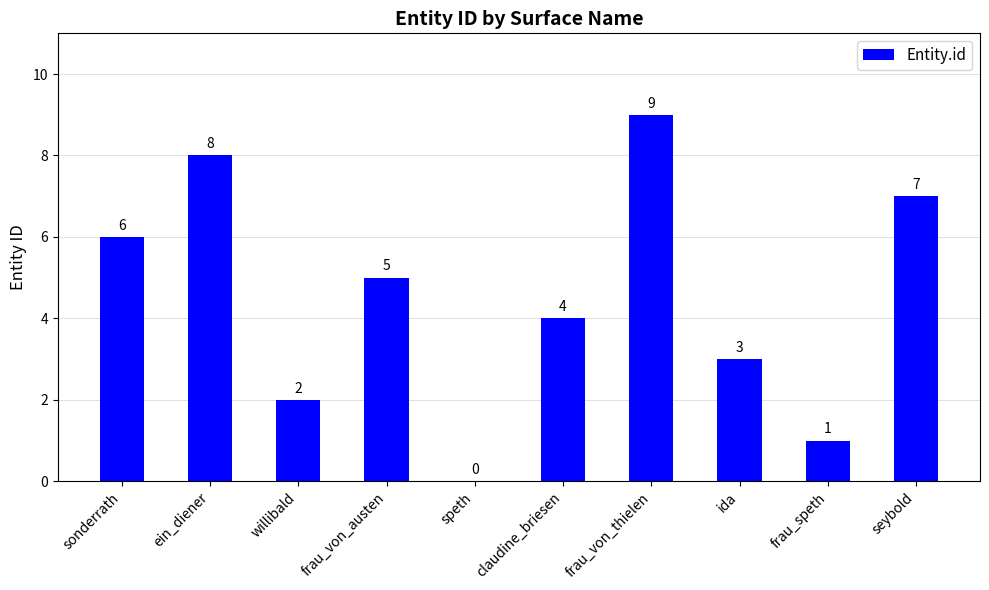

Are the bars grouped side by side (vs. stacked)?

No